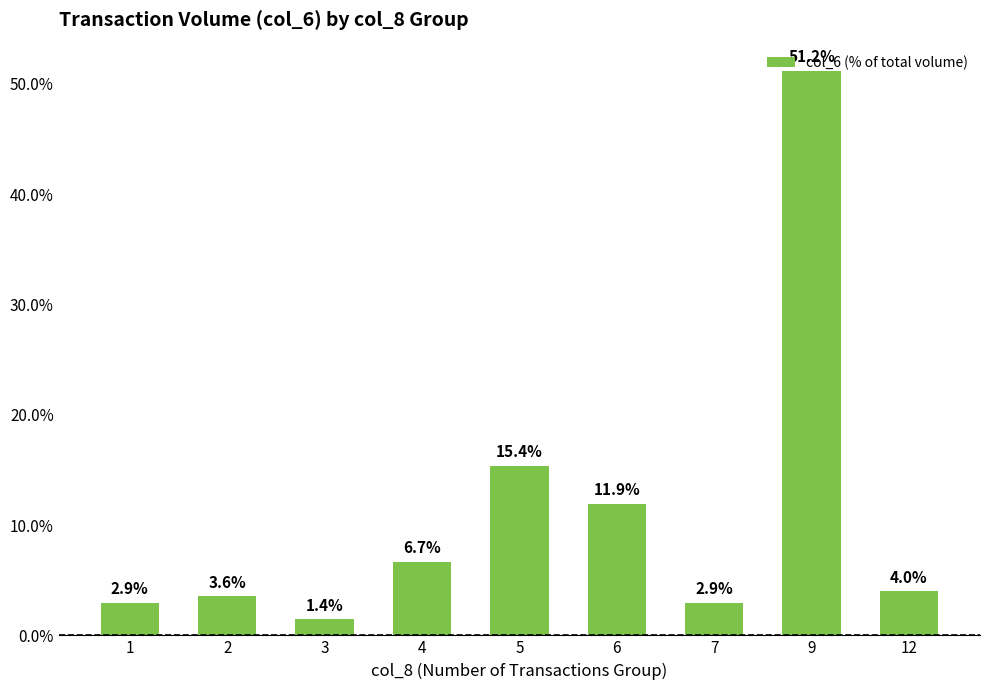

What is the change in value from 2 to 6?

+8.4